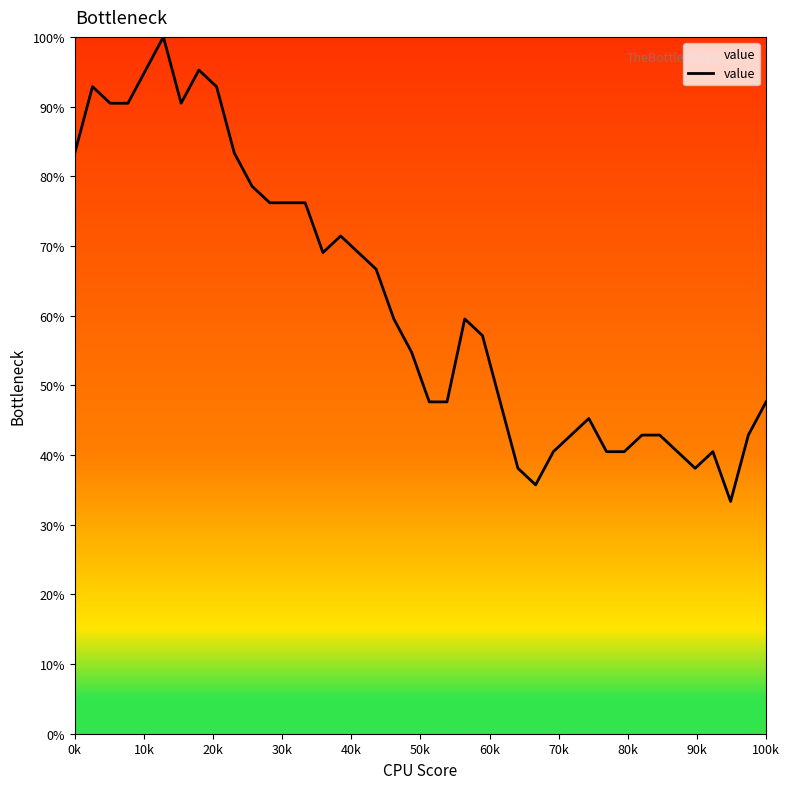

Reading left to right, extract all data points from this chart.

83.3	92.9	90.5	90.5	95.2	100.0	90.5	95.2	92.9	83.3	78.6	76.2	76.2	76.2	69.0	71.4	69.0	66.7	59.5	54.8	47.6	47.6	59.5	57.1	47.6	38.1	35.7	40.5	42.9	45.2	40.5	40.5	42.9	42.9	40.5	38.1	40.5	33.3	42.9	47.6